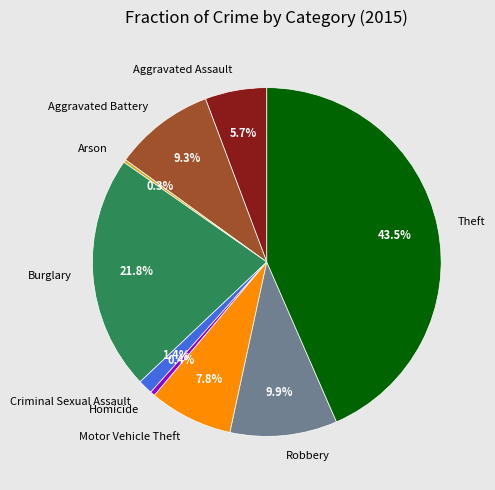

Combined, do Theft and Robbery account for over 50%?

Yes